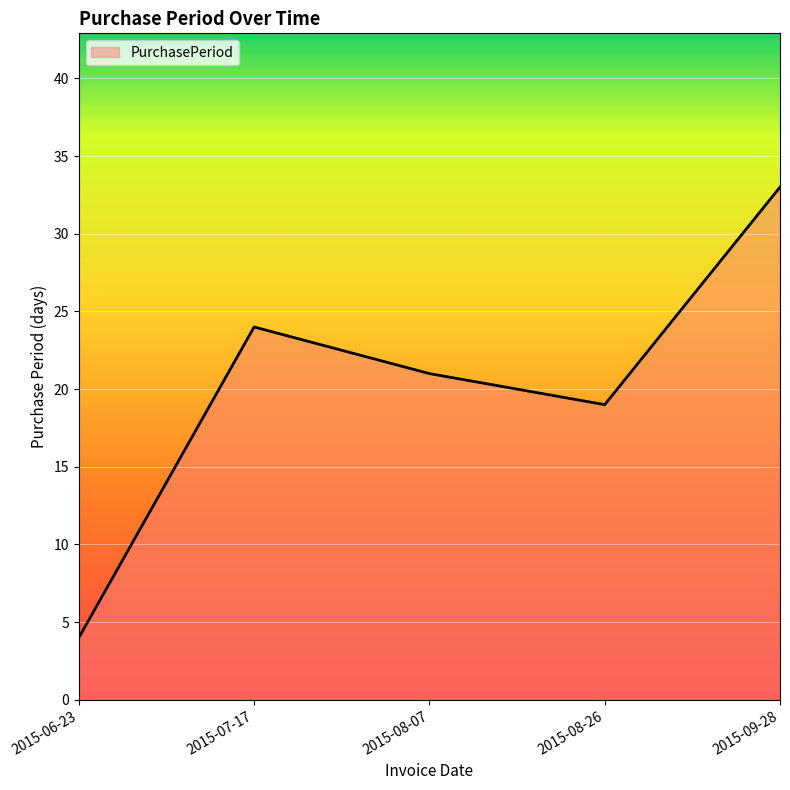

At which category does the chart reach its peak across all series?

2015-09-28